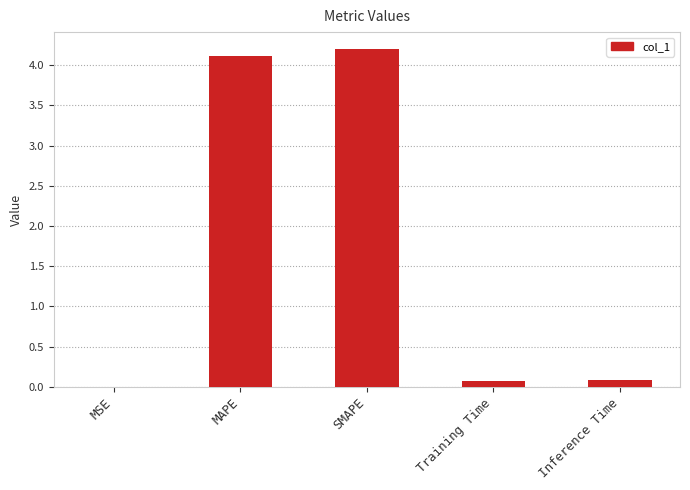

What is the change in value from MSE to SMAPE?

+4.2